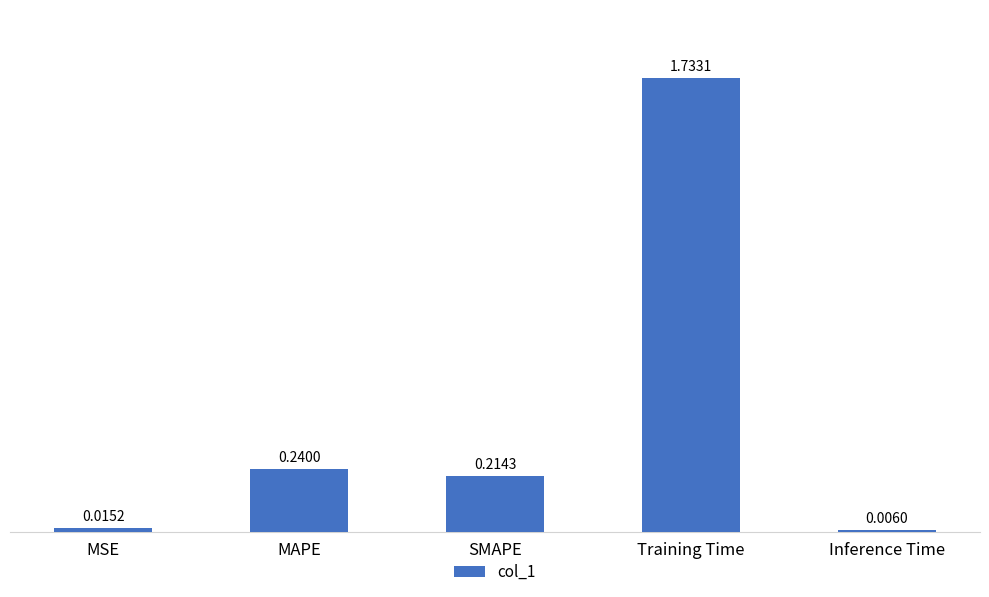

Rank the categories by value from highest to lowest.

Training Time, MAPE, SMAPE, MSE, Inference Time